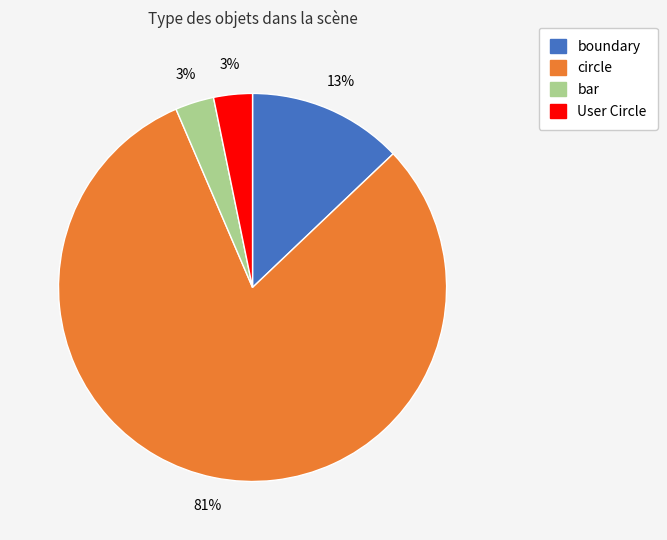

Which slice is the largest?

circle